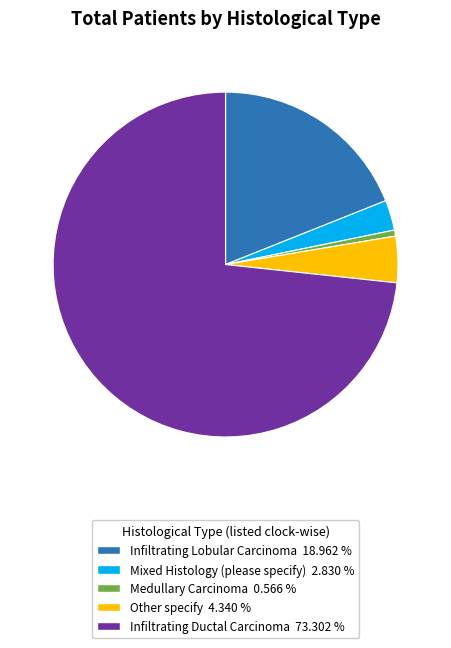

How many segments does this pie chart have?

5